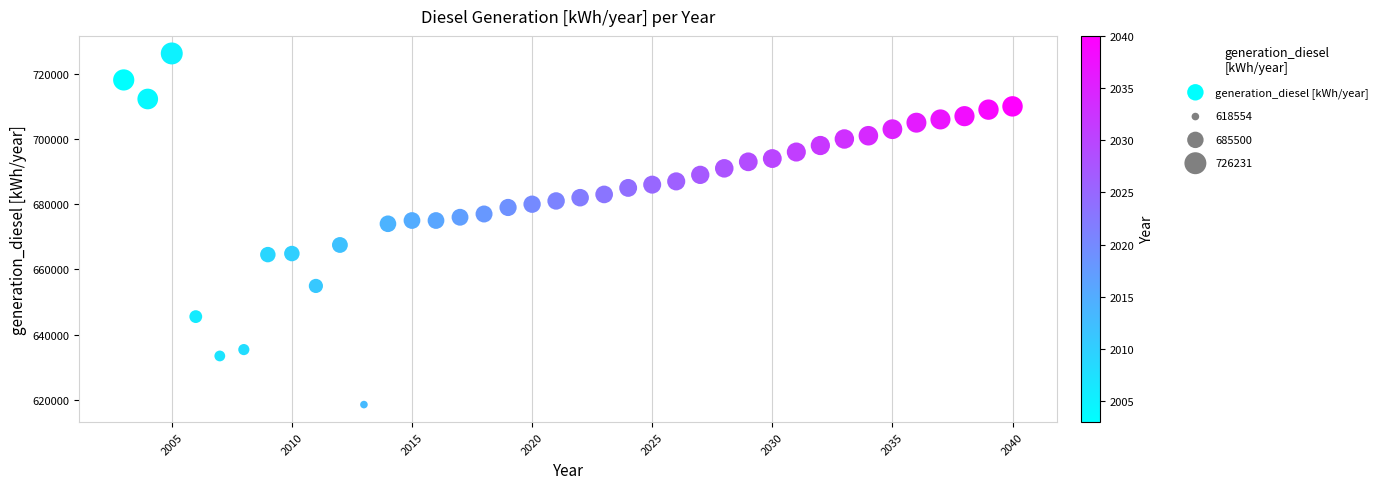

What is the range of X values (max minus min)?

37